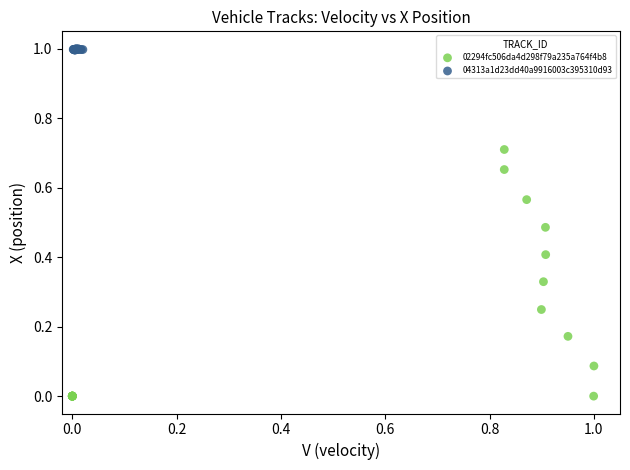

Which series reaches the maximum Y coordinate?

04313a1d23dd40a9916003c395310d93